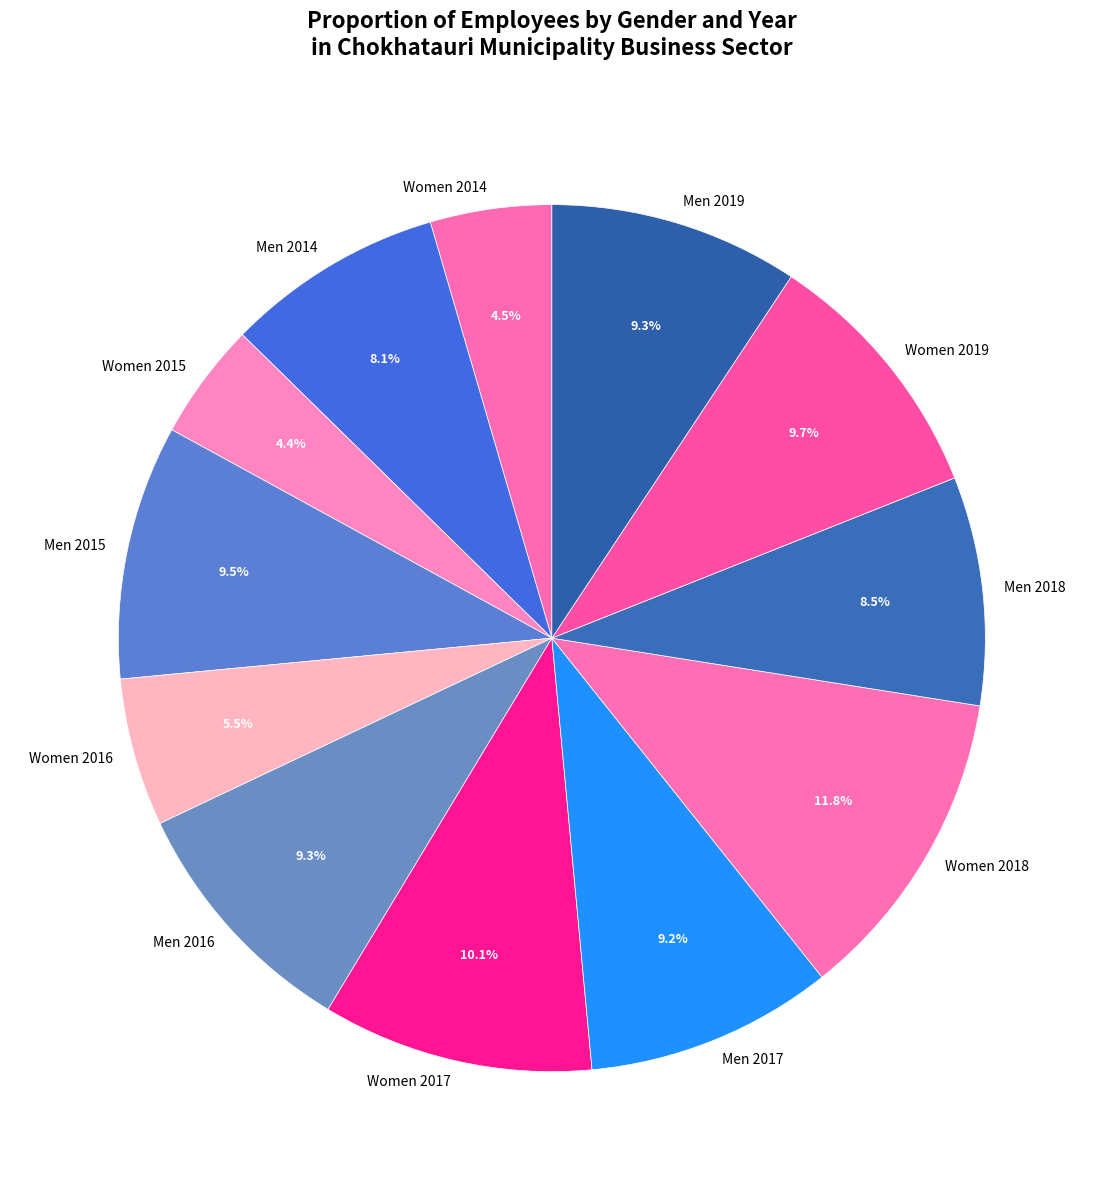

The Women 2018 slice represents 6% of the pie. True or false?

False